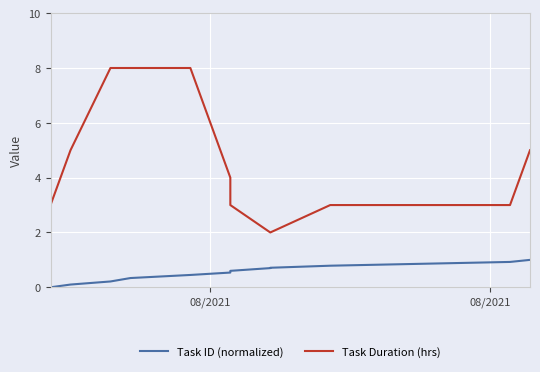

Does the chart display data point markers on the line(s)?

No